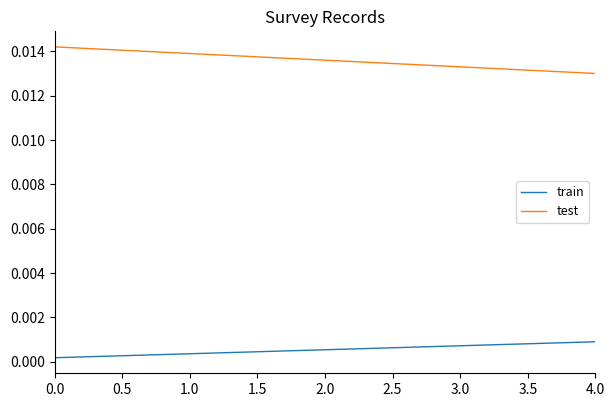

True or false: train has more than 2 interior local peaks.

False